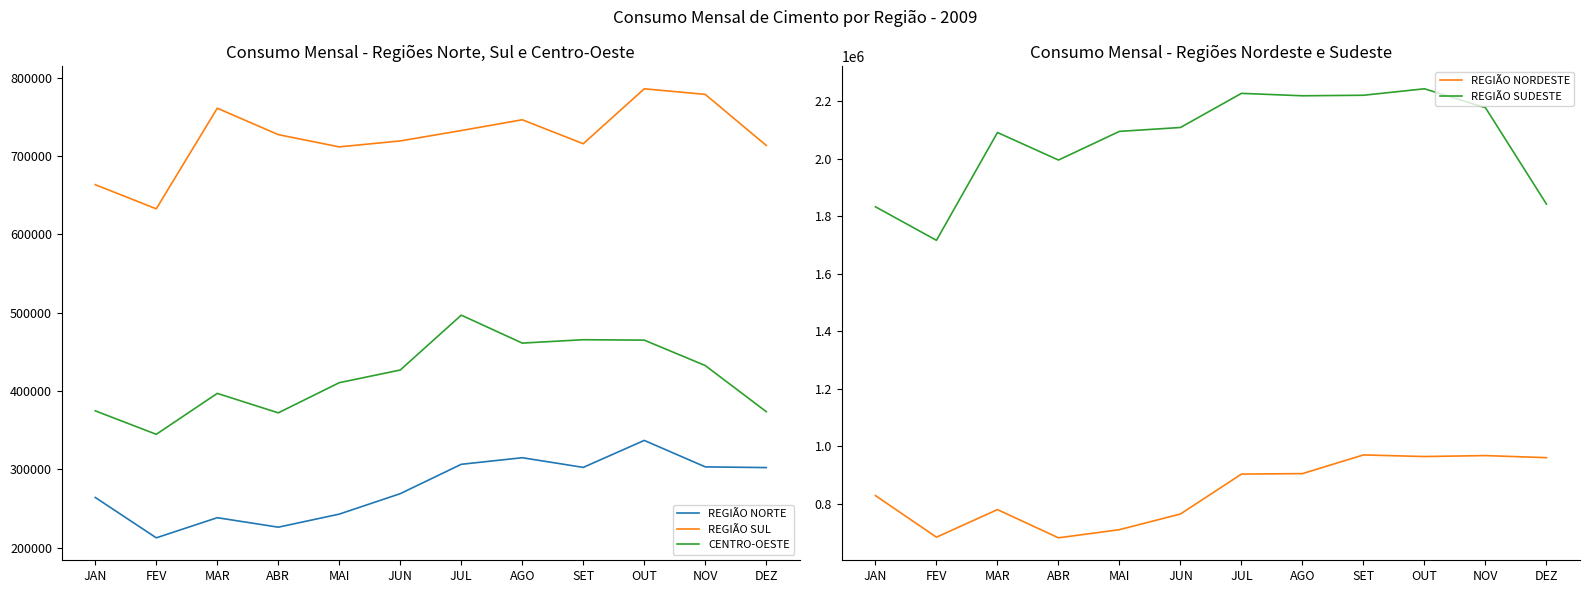

True or false: REGIÃO SUL and REGIÃO SUDESTE cross at least once.

False